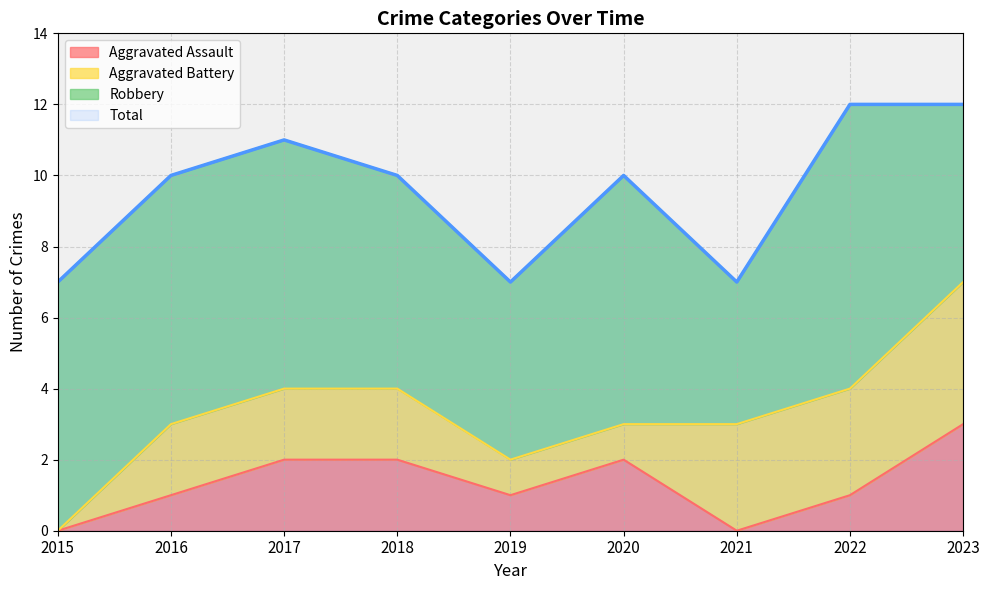

What is the value of the Total point at the 2nd from the left?

10